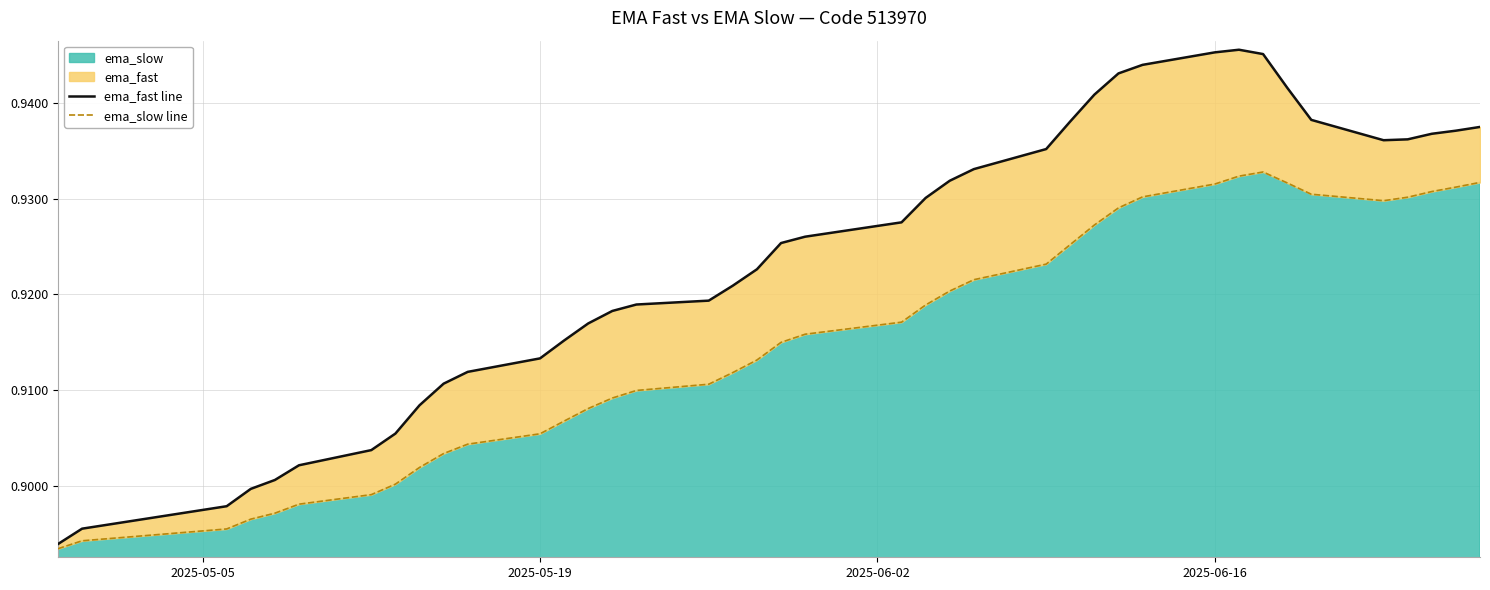

Reading left to right, transcribe all the data shown in this chart.

ema_fast line: 0.9	0.9	0.9	0.9	0.9	0.9	0.9	0.9	0.9	0.9	0.9	0.9	0.9	0.9	0.9	0.9	0.9	0.9	0.9	0.9	0.9	0.9	0.9	0.9	0.9	0.9	0.9	0.9	0.9	0.9	0.9	0.9	0.9	0.9	0.9	0.9	0.9	0.9	0.9	0.9
ema_slow line: 0.9	0.9	0.9	0.9	0.9	0.9	0.9	0.9	0.9	0.9	0.9	0.9	0.9	0.9	0.9	0.9	0.9	0.9	0.9	0.9	0.9	0.9	0.9	0.9	0.9	0.9	0.9	0.9	0.9	0.9	0.9	0.9	0.9	0.9	0.9	0.9	0.9	0.9	0.9	0.9